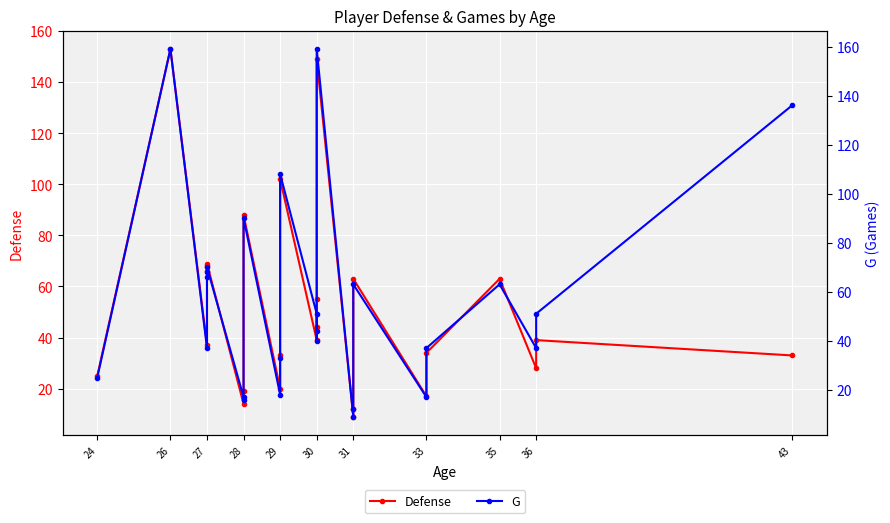

At which category does the chart reach its peak across all series?

26